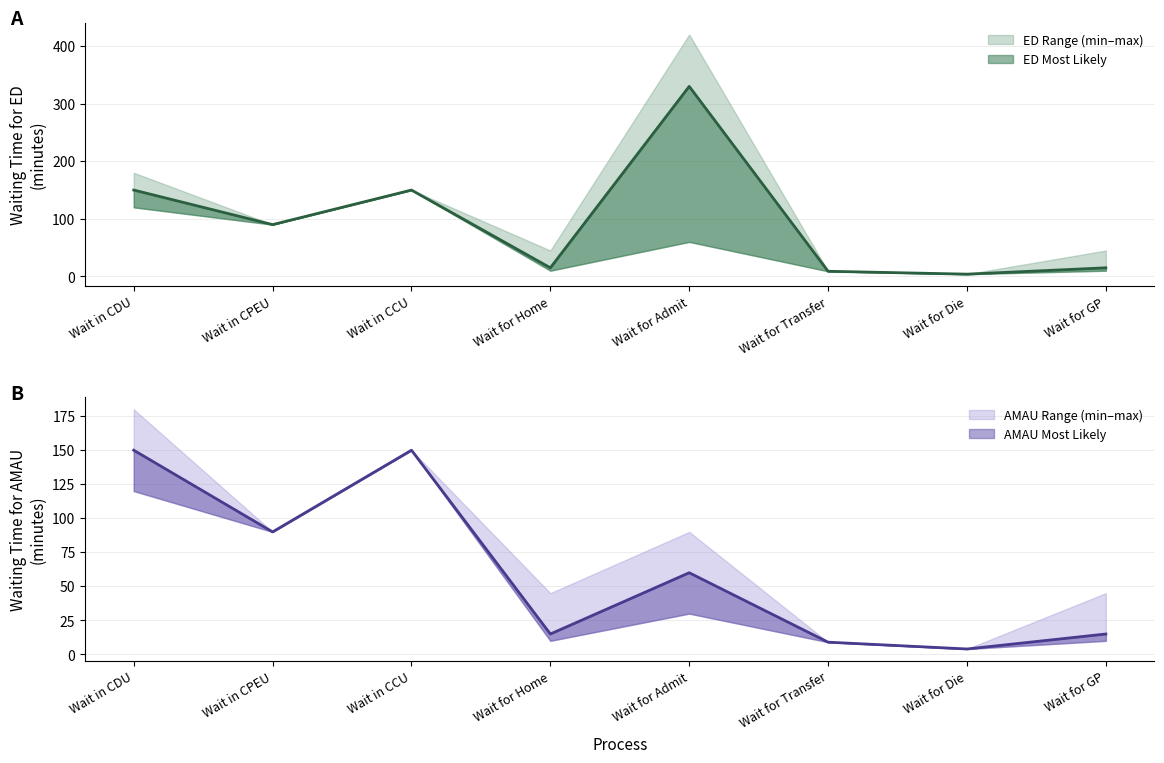

At which category is the sum across all series the highest?

Wait for Admit